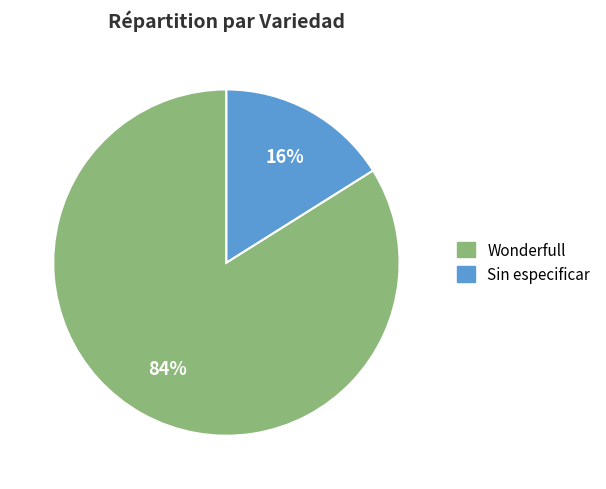

Is there any slice that represents more than half of the pie?

Yes